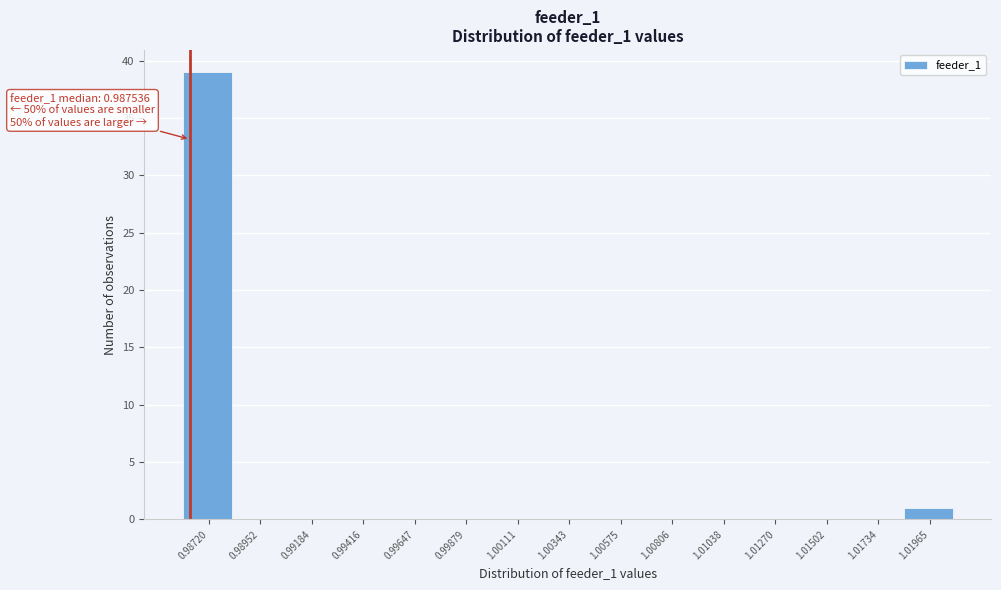

Reading left to right, extract all data points from this chart.

0.98720=39	0.98952=0	0.99184=0	0.99416=0	0.99647=0	0.99879=0	1.00111=0	1.00343=0	1.00575=0	1.00806=0	1.01038=0	1.01270=0	1.01502=0	1.01734=0	1.01965=1